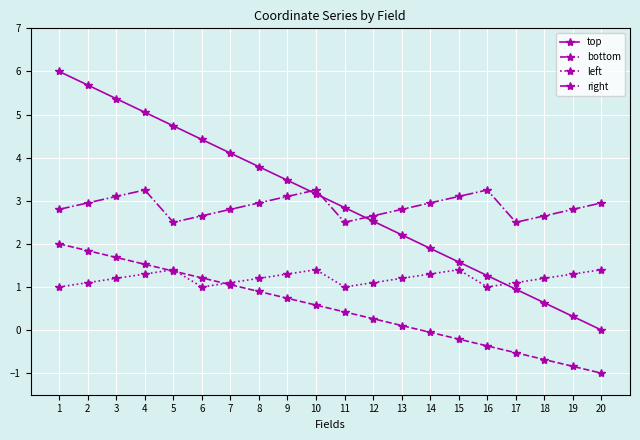

At 3, list the series in order from largest to smallest.

top, right, bottom, left